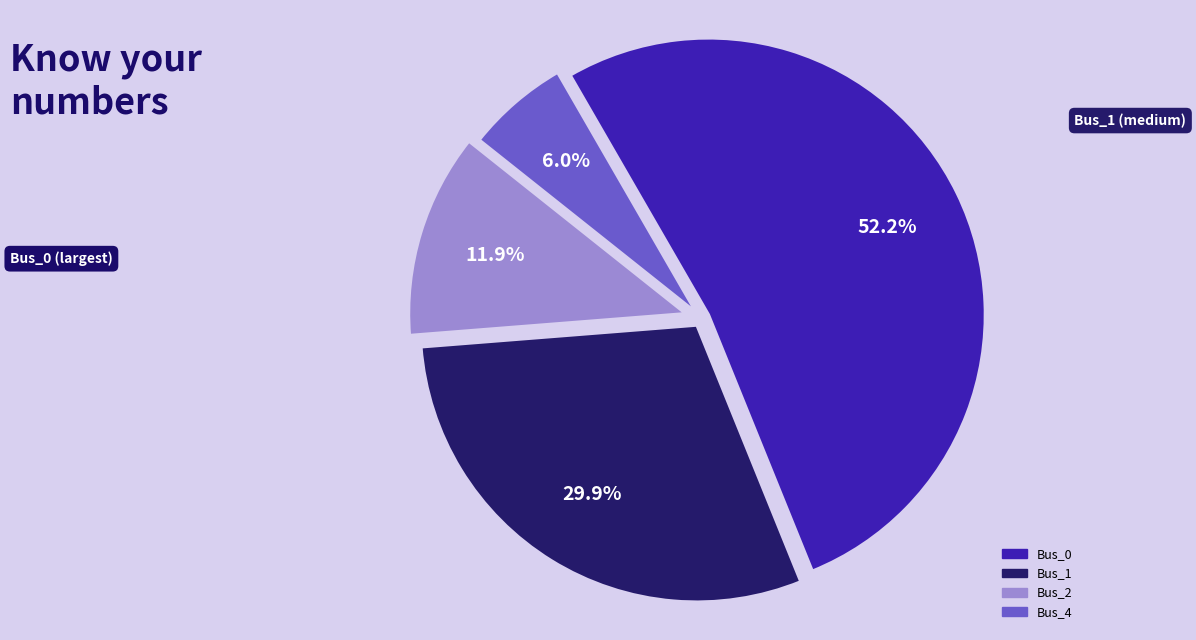

Combined, what portion of the pie is Bus_1 and Bus_2?

41.8%